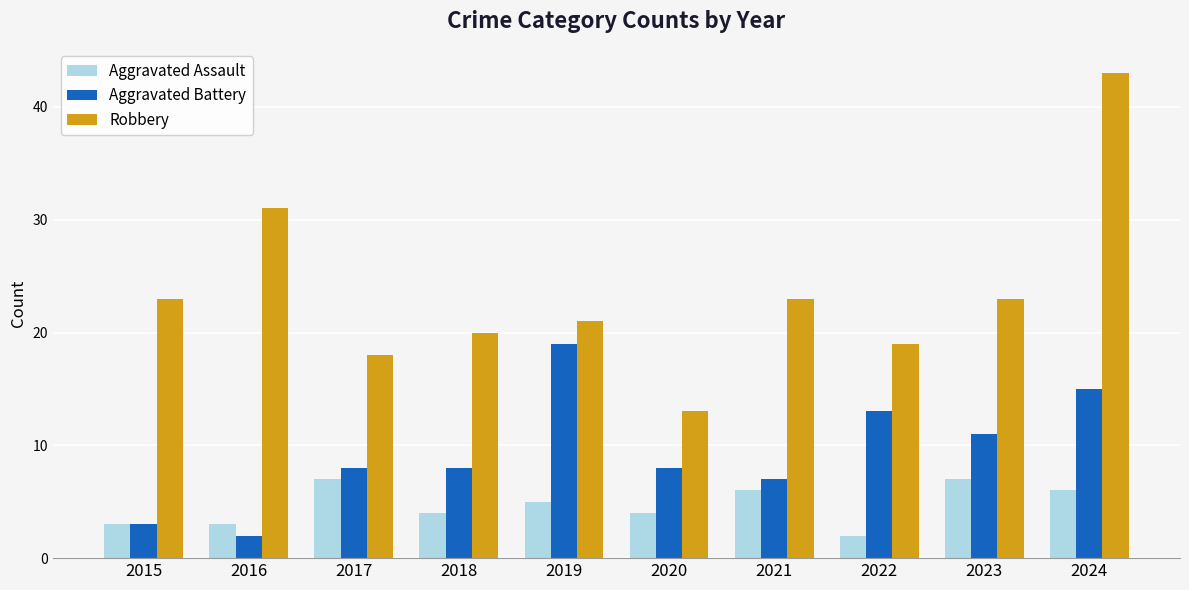

What is the approximate value of Aggravated Battery at 2023, to the nearest 5?

10